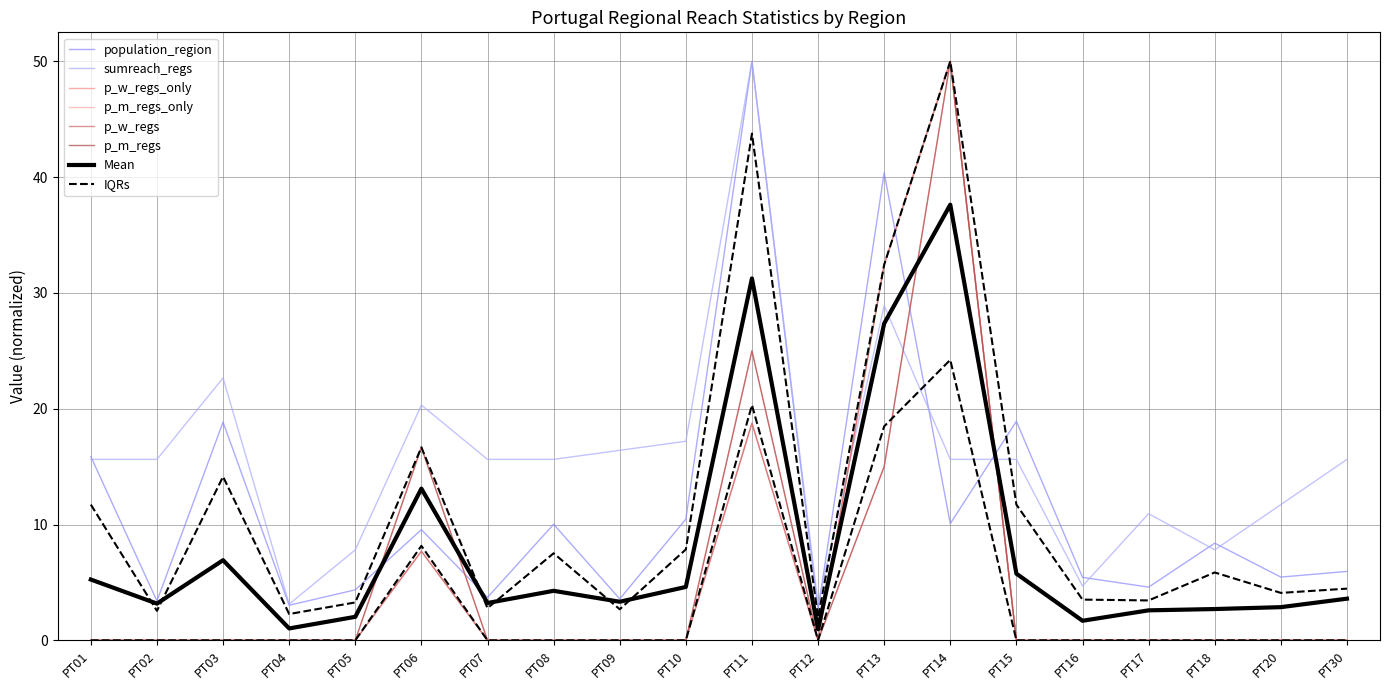

Is the value of sumreach_regs at PT14 greater than the value of p_m_regs at PT17?

Yes